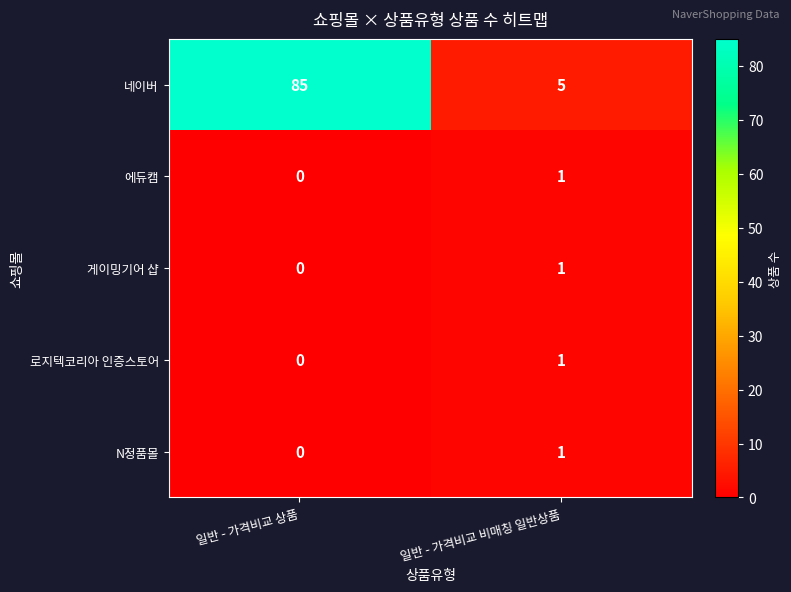

List the labels in order of 에듀캠 value, largest first.

일반 - 가격비교 비매칭 일반상품, 일반 - 가격비교 상품